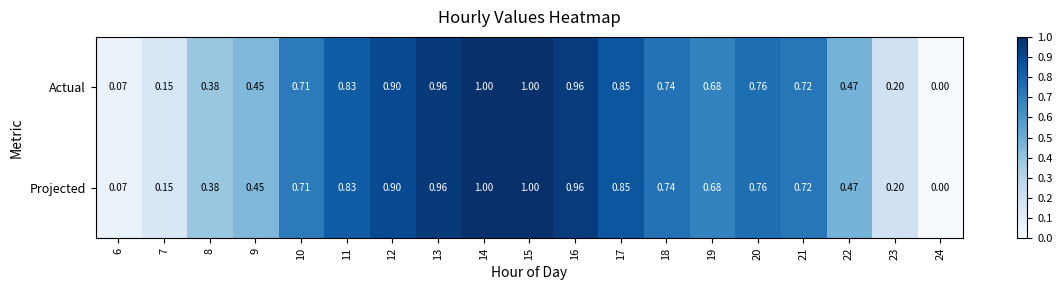

Is the value of Actual at 19 greater than the value of Projected at 15?

No